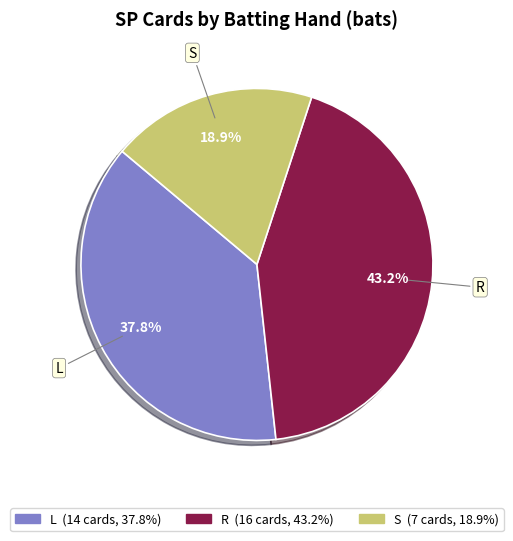

Do R and S together represent more than half of the pie?

Yes